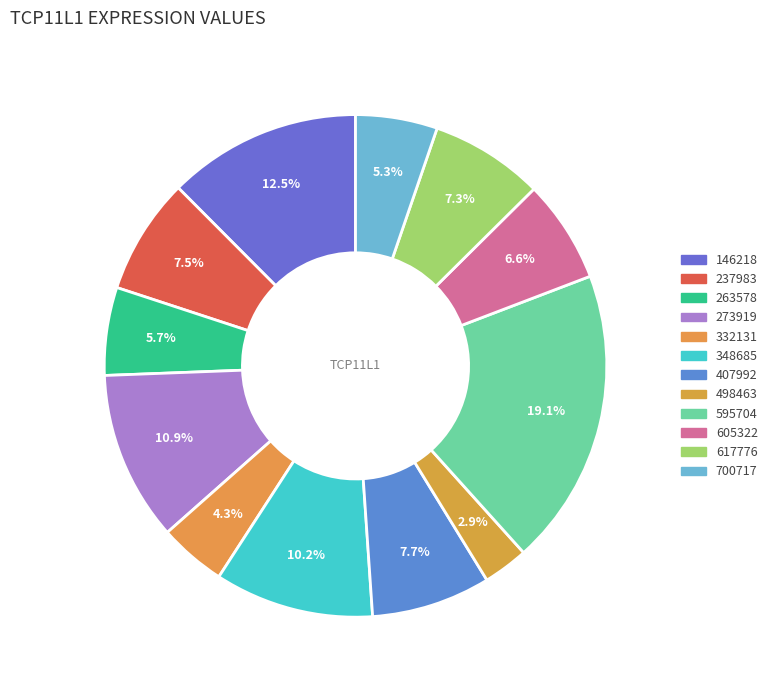

How many slices are in this pie chart?

12